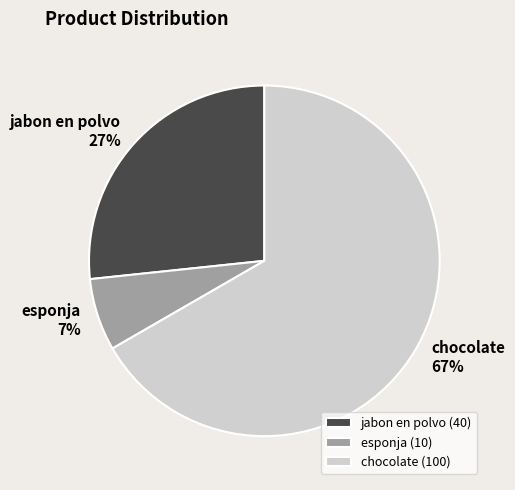

Between chocolate and esponja, which is larger?

chocolate